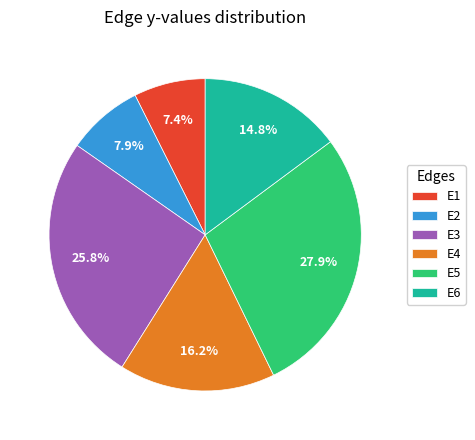

Which has a higher value, E6 or E3?

E3